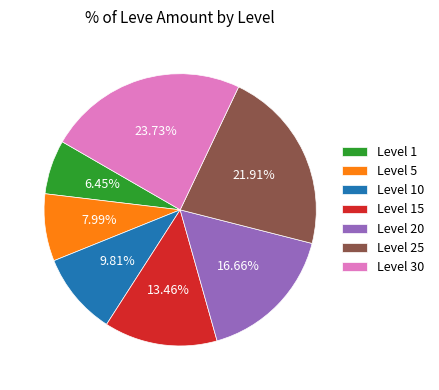

Between Level 15 and Level 10, which is larger?

Level 15